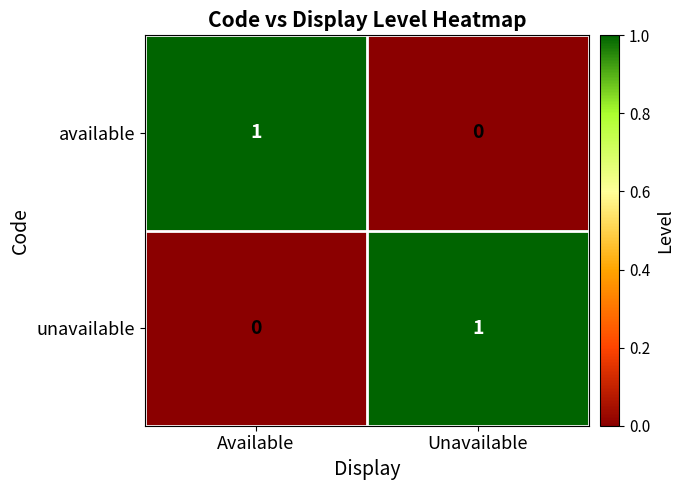

True or false: available has a value of 1 at Available.

True